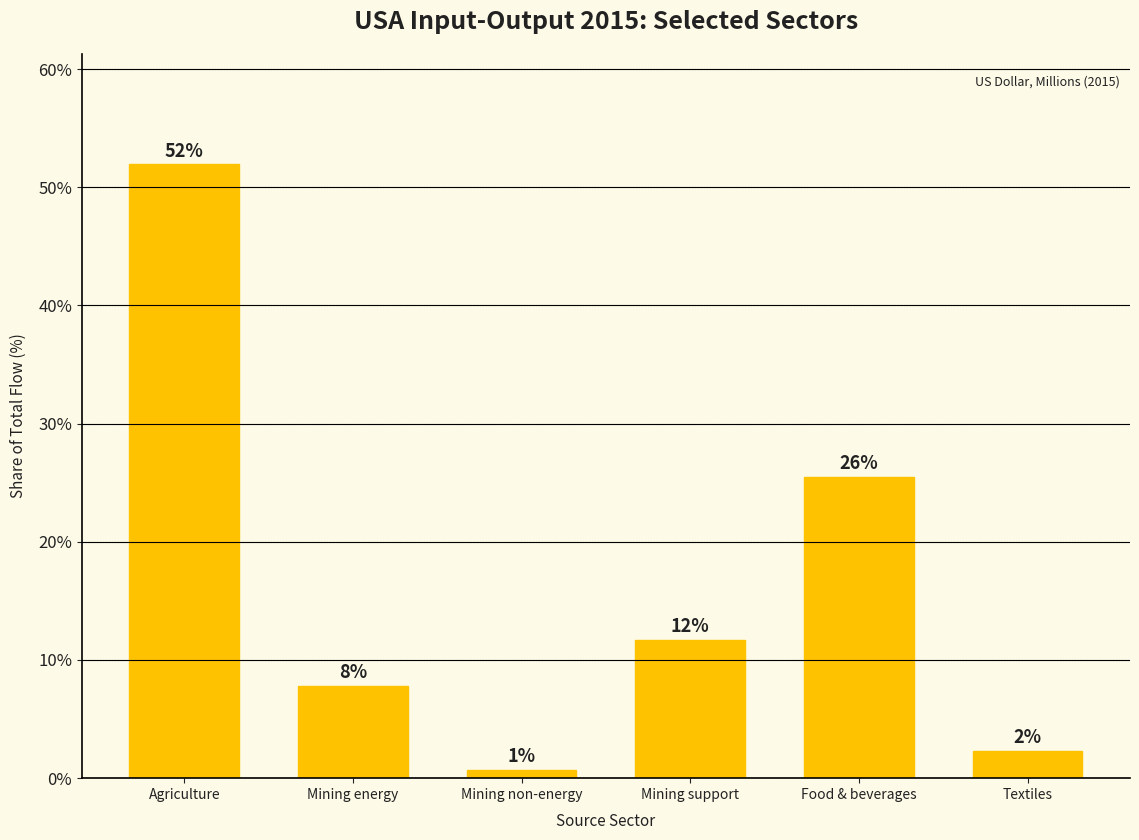

What is the label of the 3rd bar from the left?

Mining non-energy